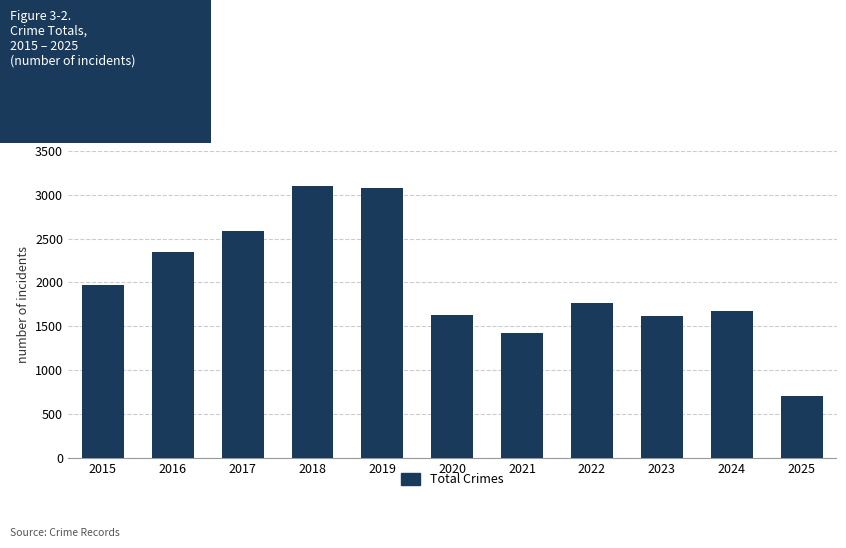

Reading right to left, transcribe all the data shown in this chart.

701	1674	1612	1761	1423	1634	3080	3105	2592	2352	1968